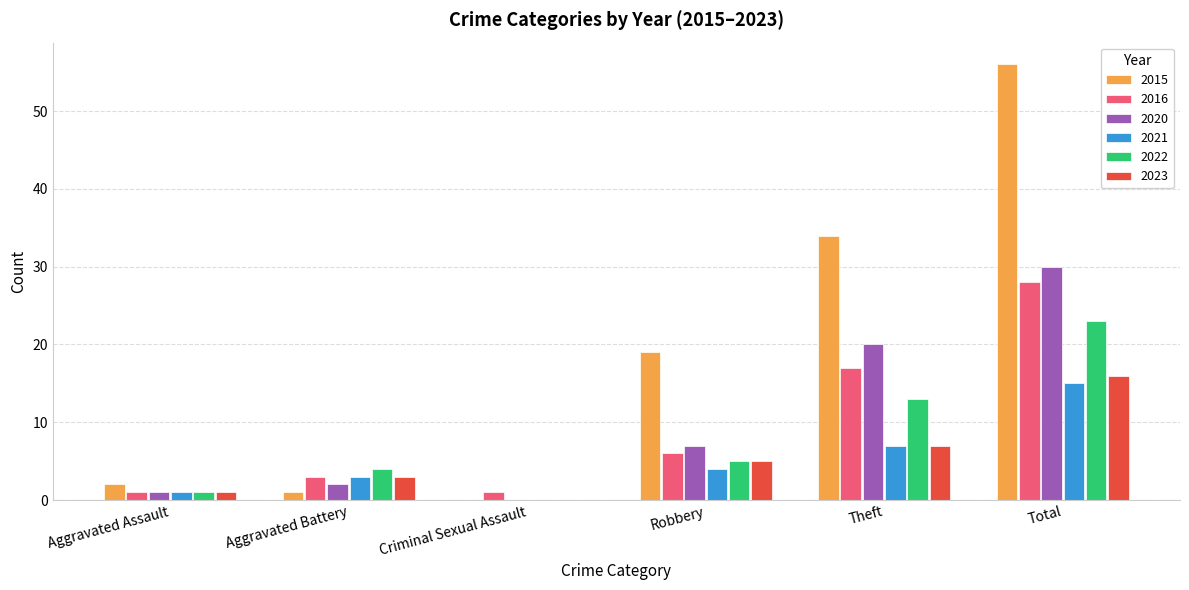

What is the approximate value of 2022 at Aggravated Battery?

4